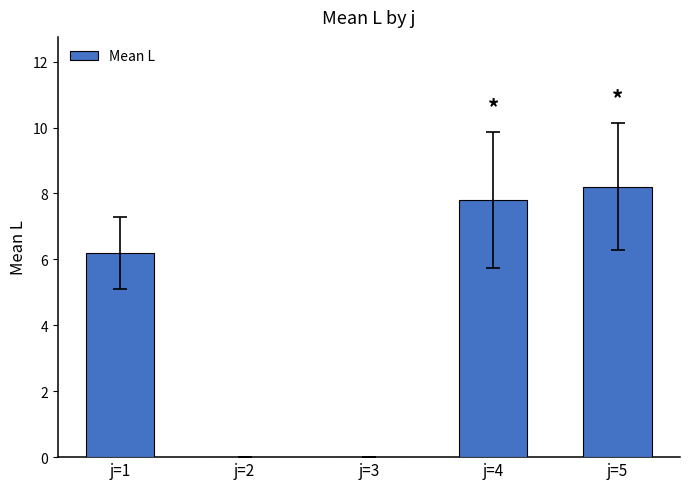

What is the maximum value shown in the chart?

8.2